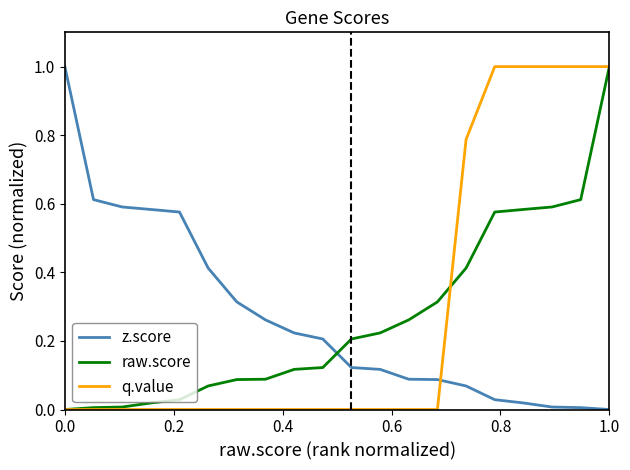

True or false: z.score and q.value intersect in this chart.

True